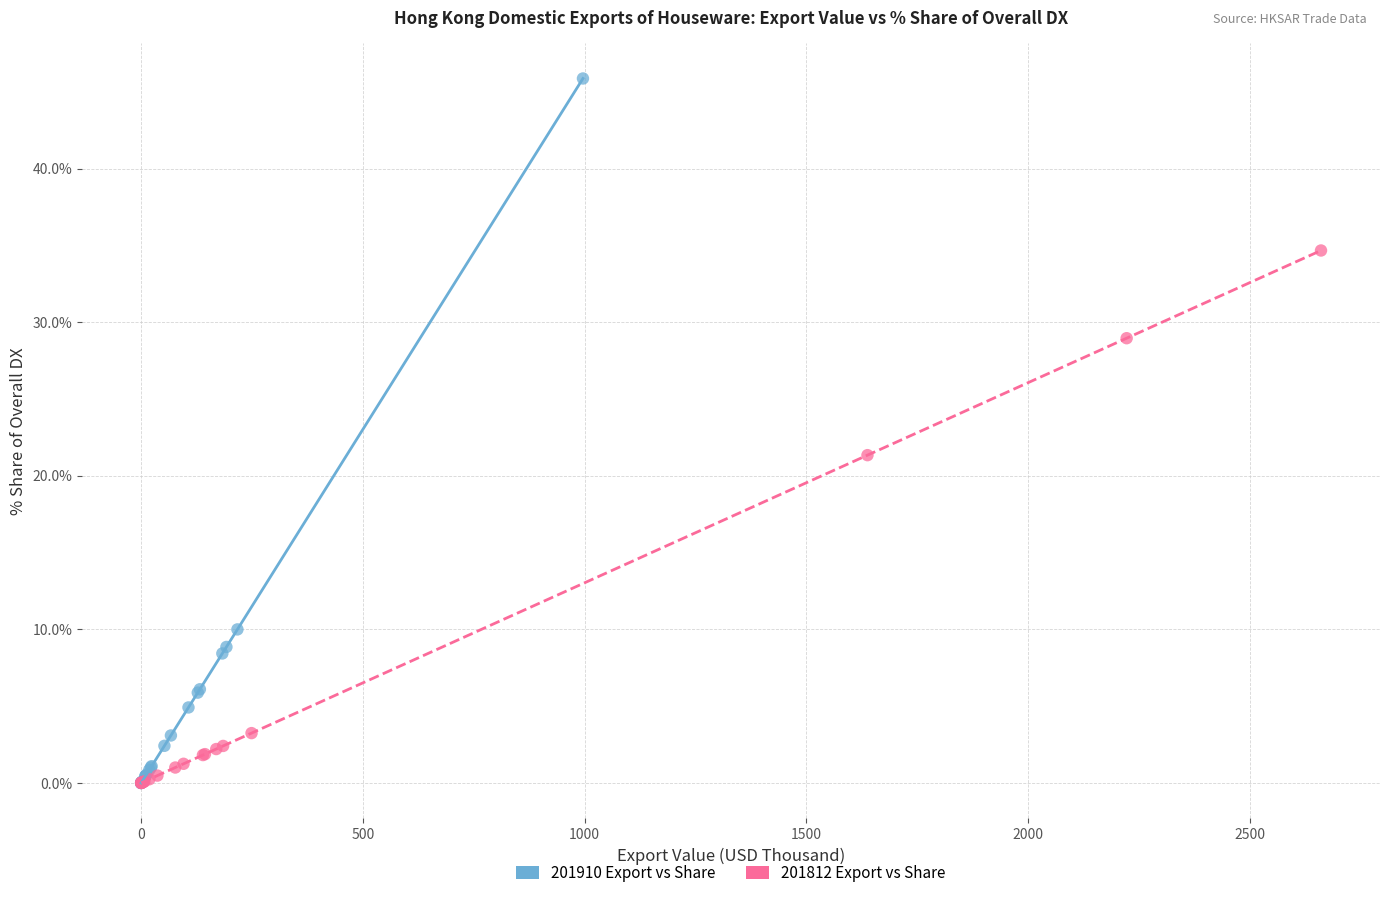

What are all the series names shown in the legend?

201910 Export vs Share, 201812 Export vs Share